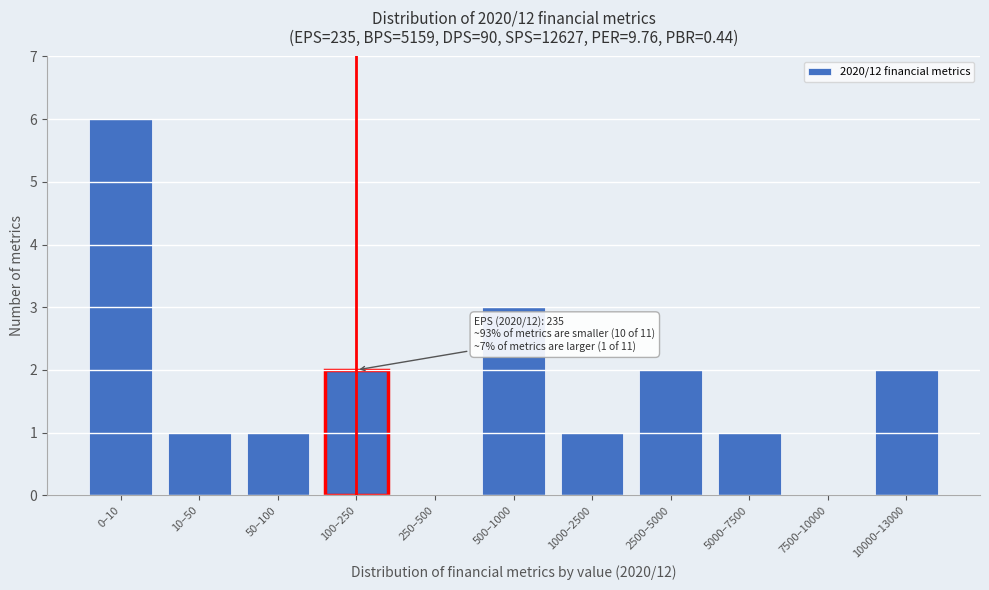

Reading left to right, list all the values displayed in this chart.

0–10=6	10–50=1	50–100=1	100–250=2	250–500=0	500–1000=3	1000–2500=1	2500–5000=2	5000–7500=1	7500–10000=0	10000–13000=2